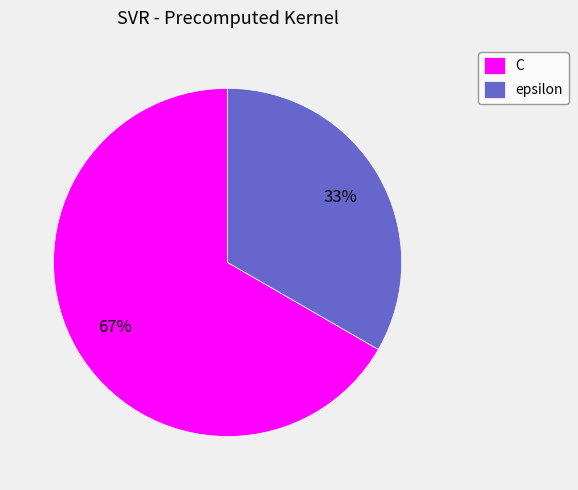

Combined, do C and epsilon account for over 50%?

Yes